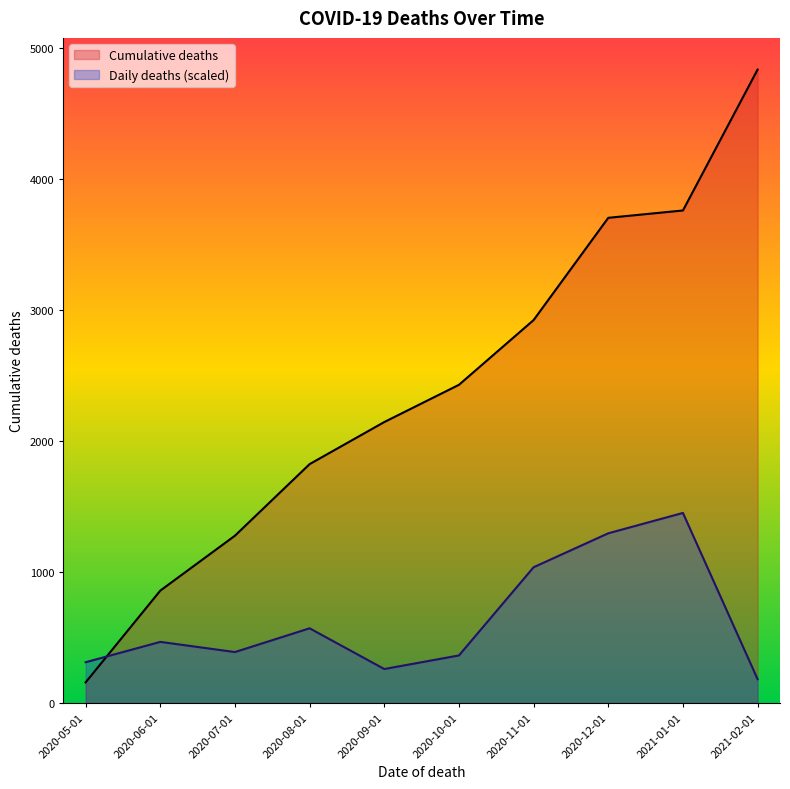

The Daily deaths series shows 62.7 at 2020-09-01. True or false?

False